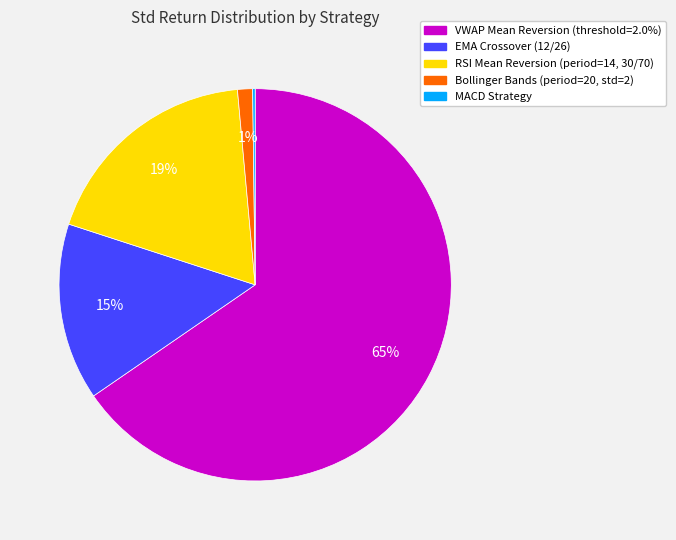

True or false: RSI Mean Reversion (period=14, 30/70) accounts for 13% of the total.

False